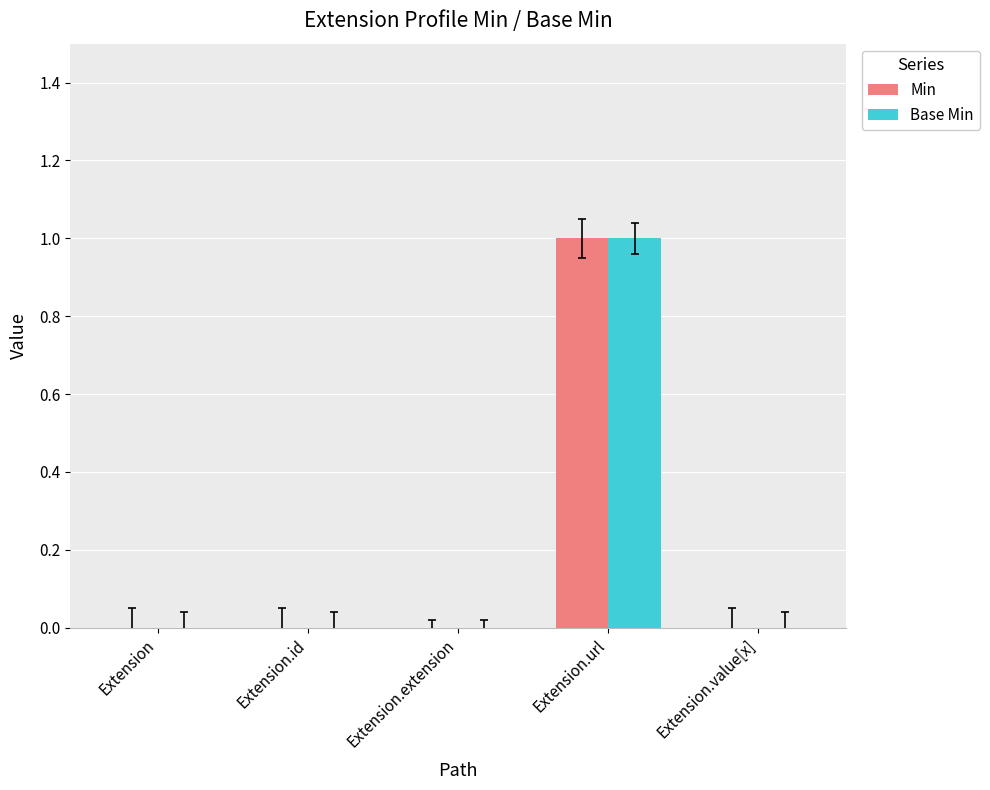

At which category is the sum across all series the highest?

Extension.url